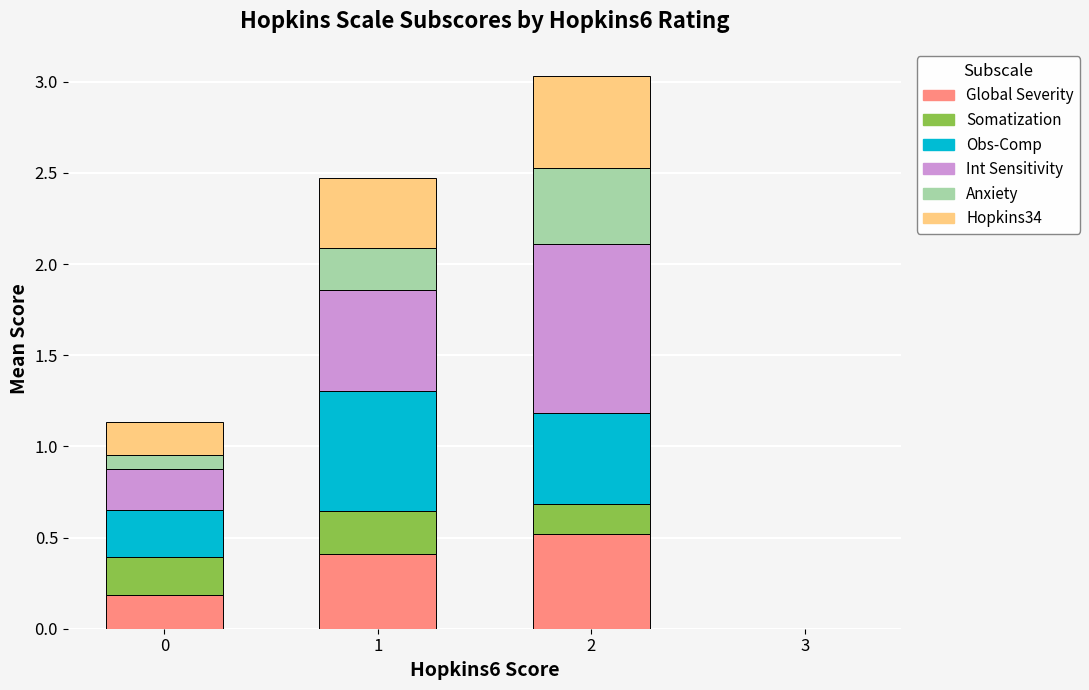

What is the maximum value for Global Severity?

0.5